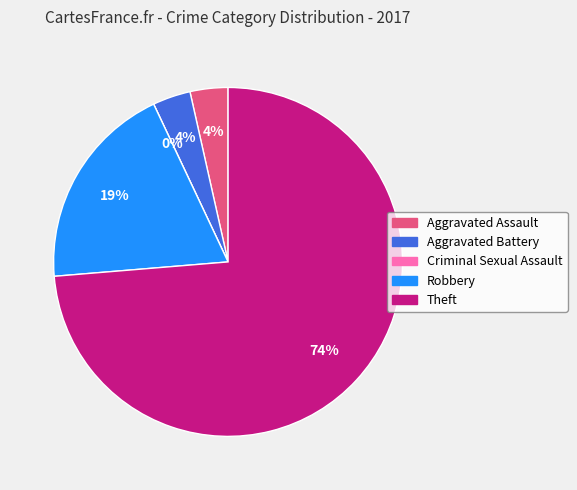

To the nearest percent, what is the difference between the largest and smallest slice percentages?

74%